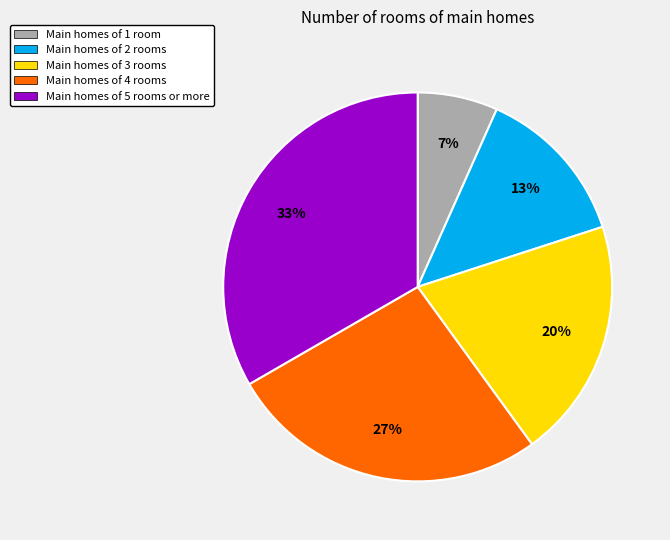

Does any single category account for the majority?

No